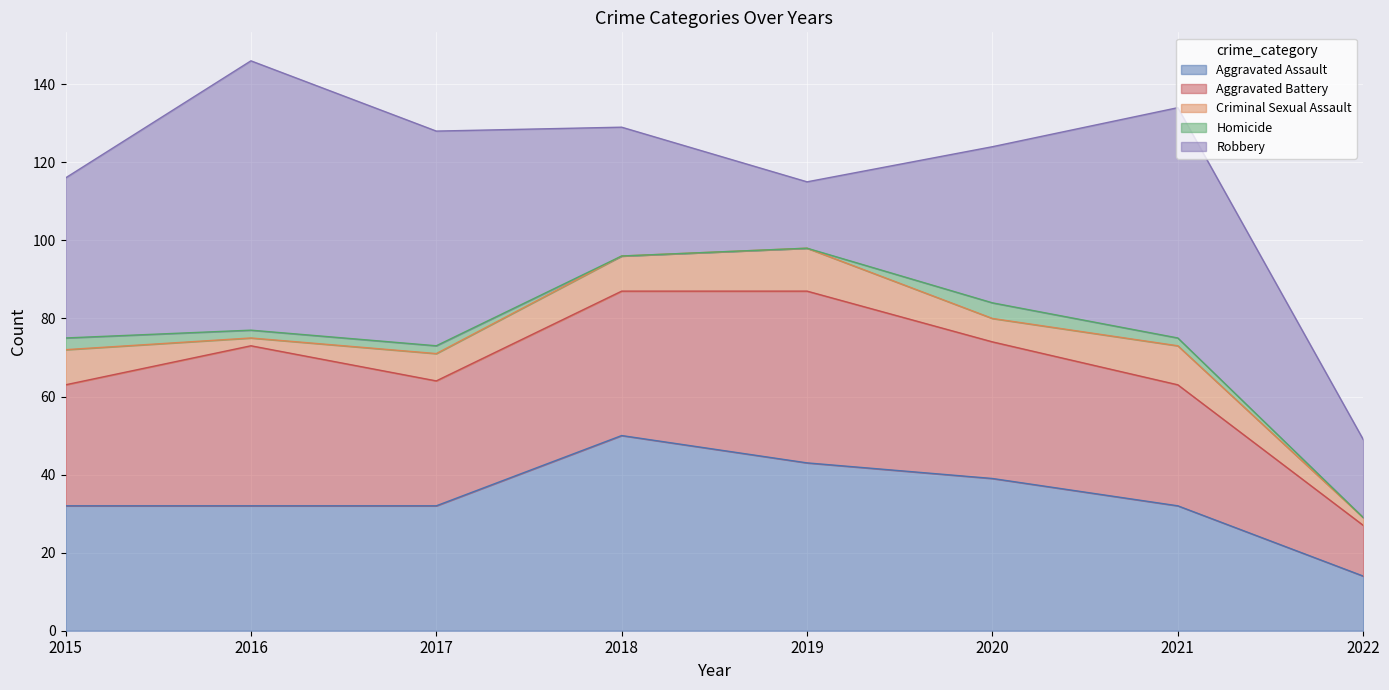

Count the number of categories in the chart.

8